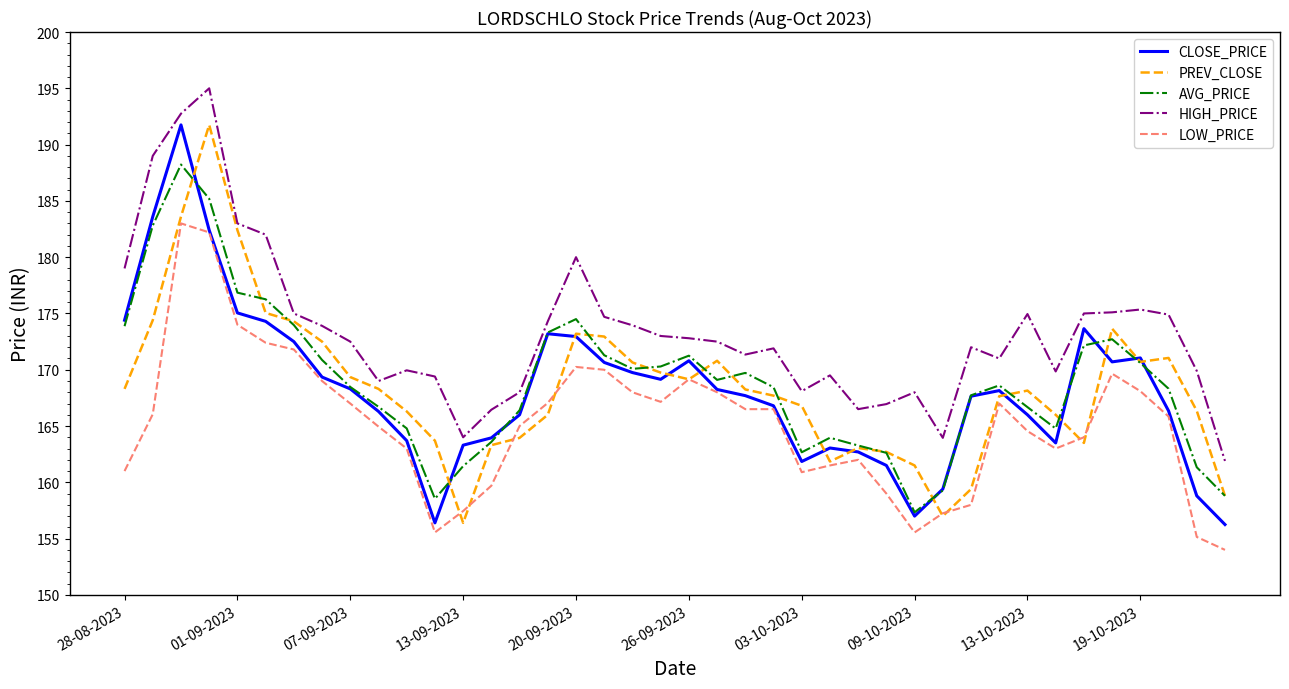

Which series has the largest total across all categories?

HIGH_PRICE